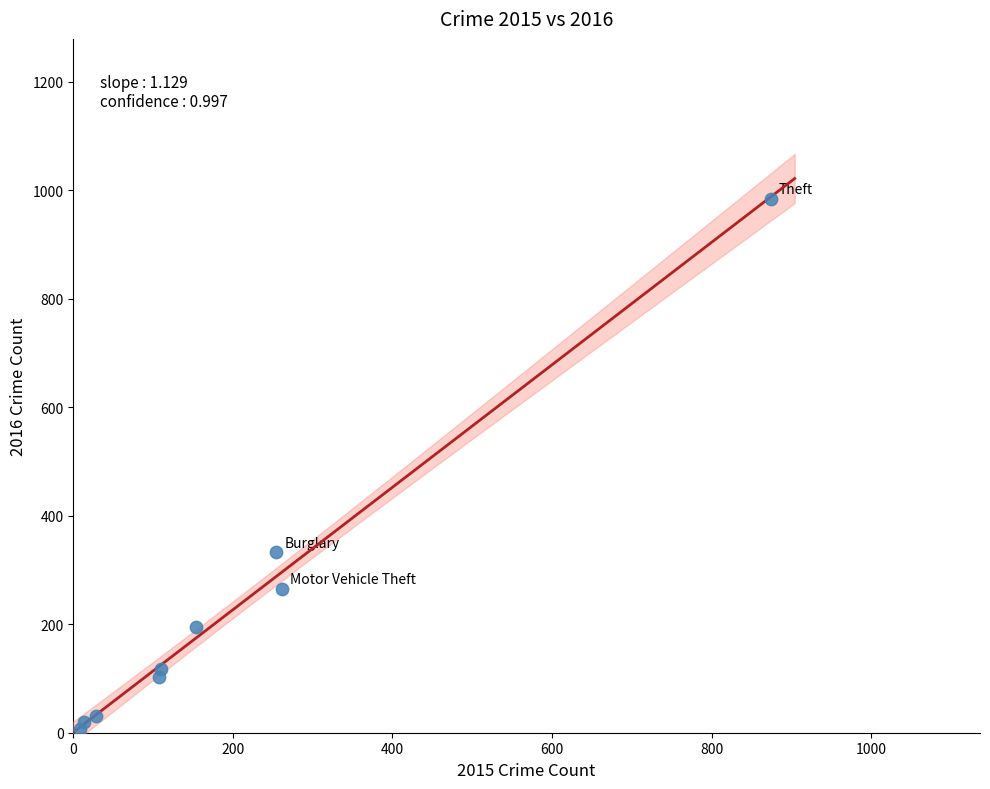

What is the range of Y values (max minus min)?

977